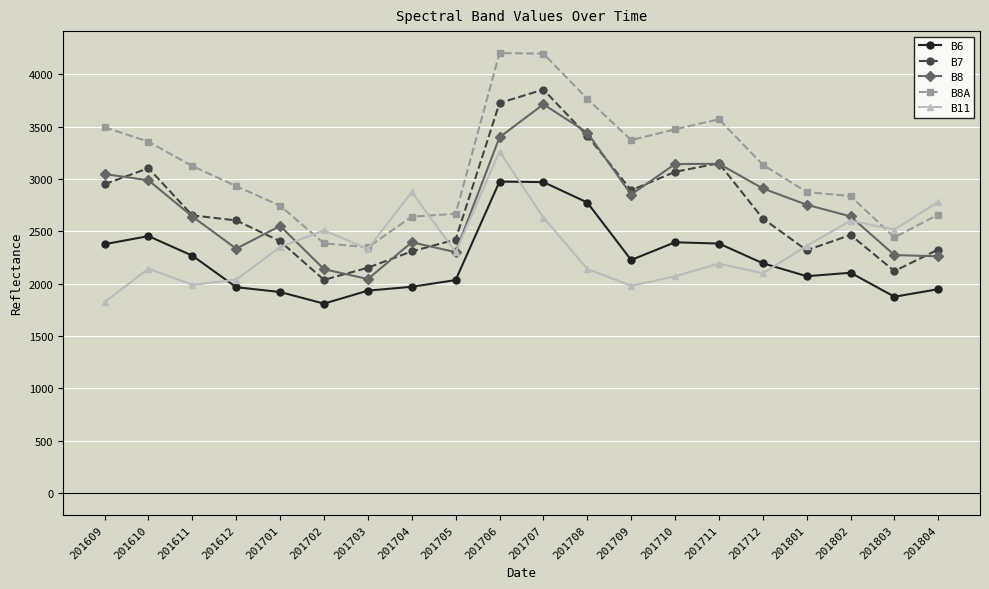

What is the value of the B7 point at the 12th from the left?

3413